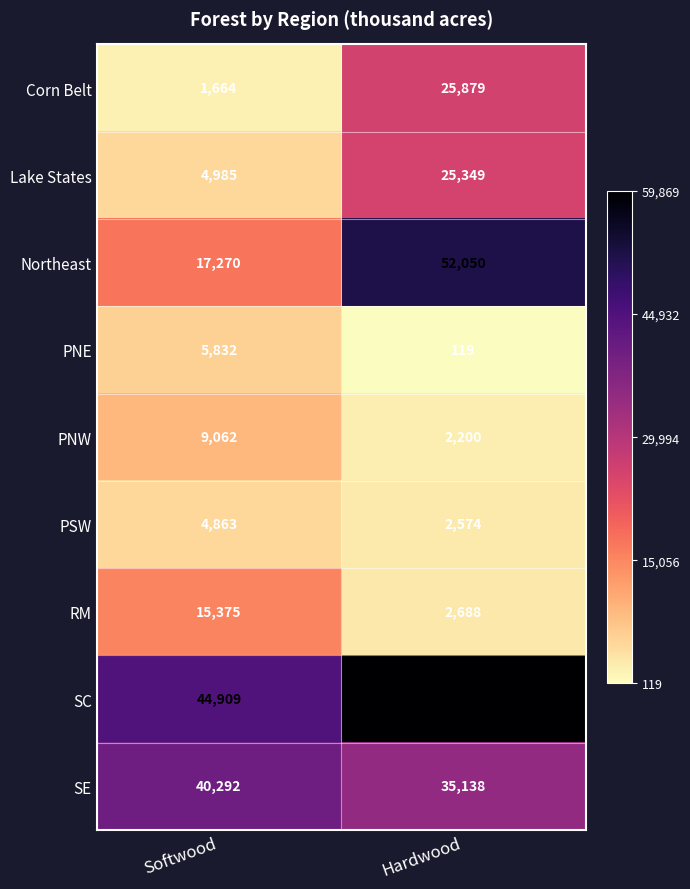

The value of Northeast at Hardwood is 52050. True or false?

True